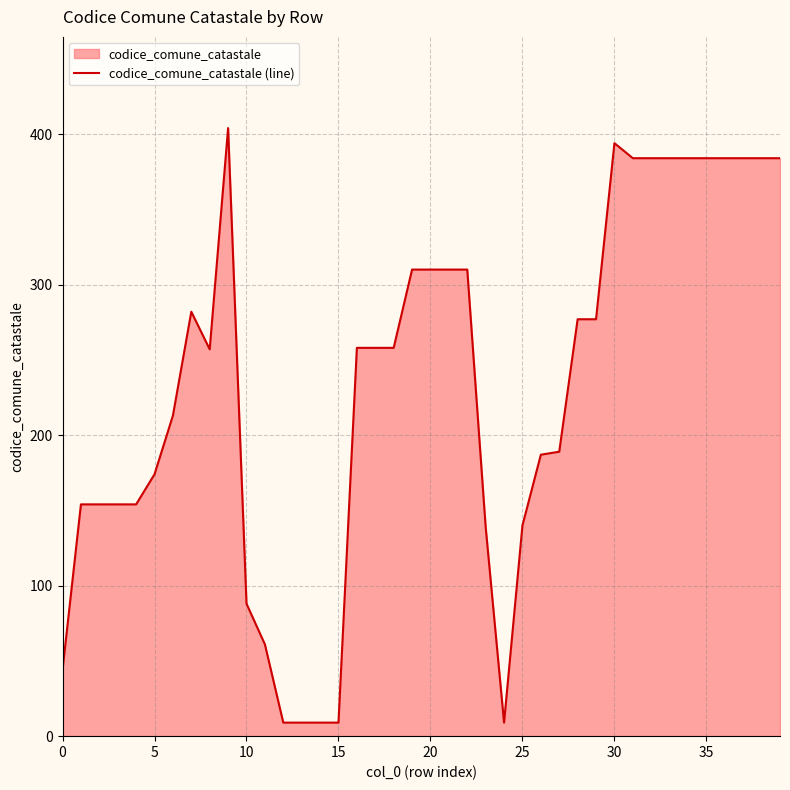

How many lines are shown in the chart?

1